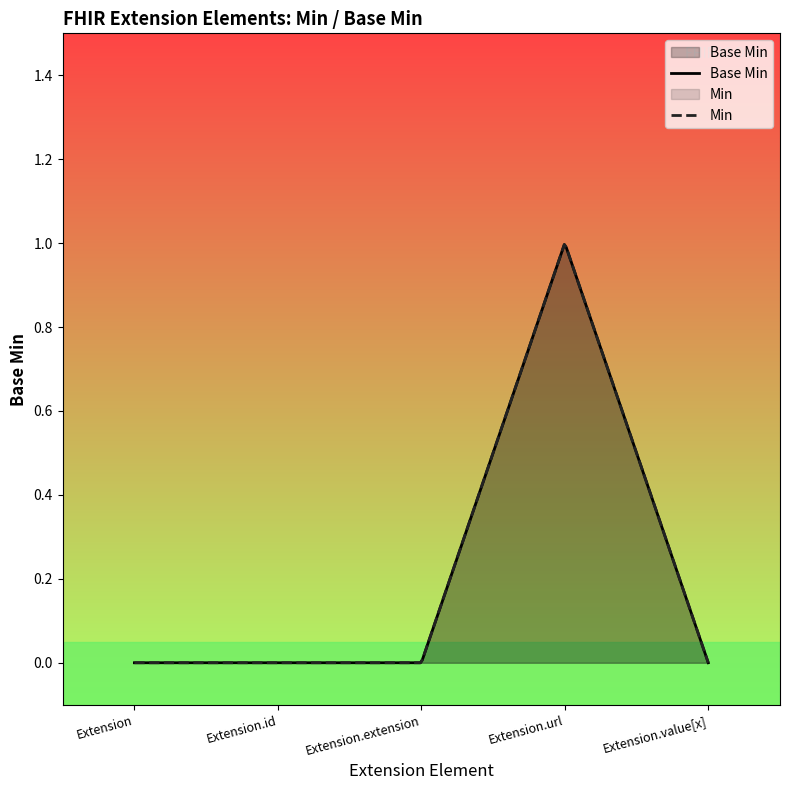

How many values are between 0 and 1?

5